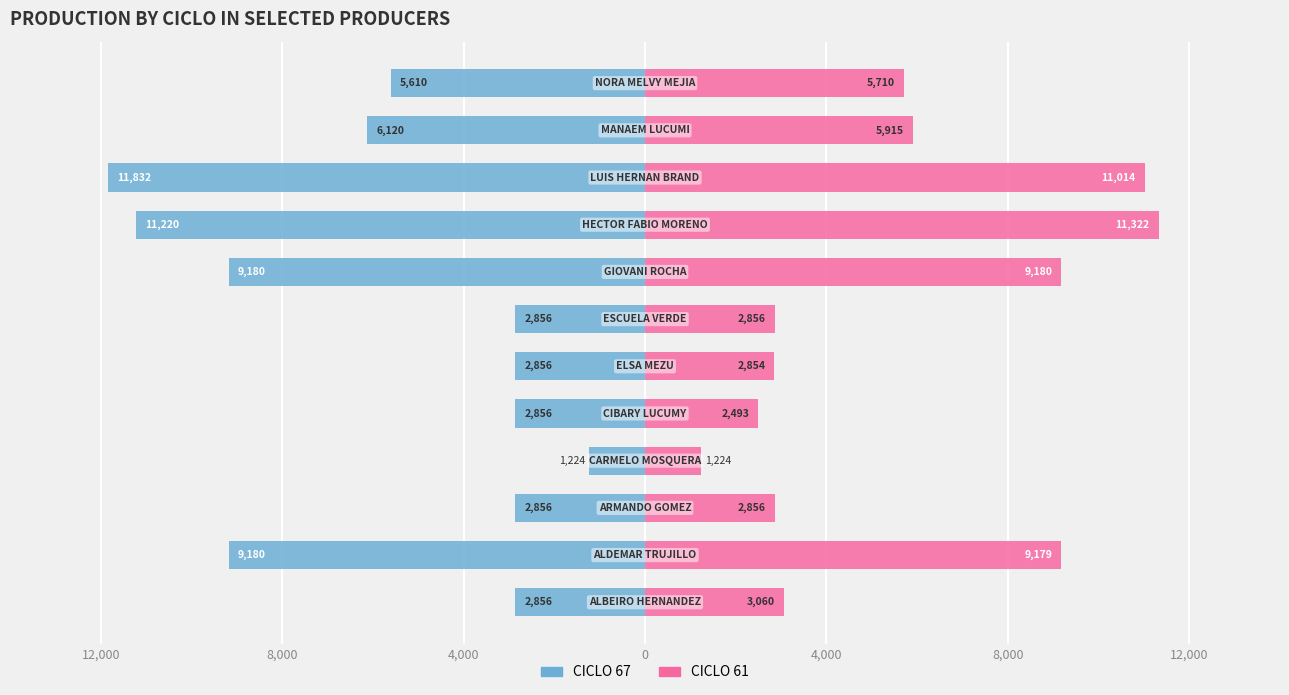

Which has a higher value, 4,000 or 8?

4,000